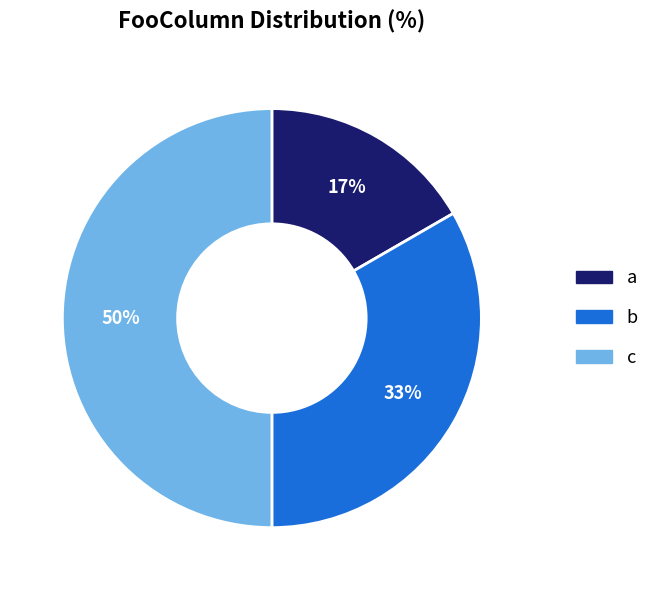

How many slices are in this pie chart?

3